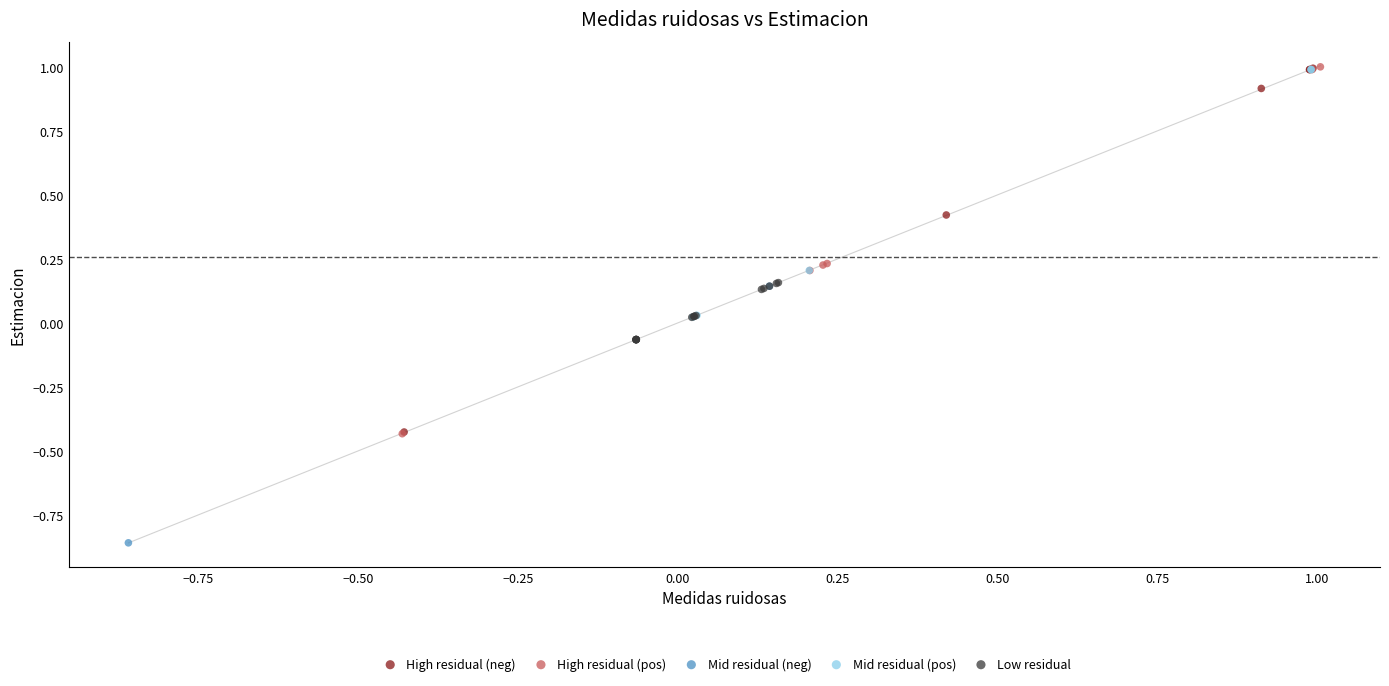

What are all the series names shown in the legend?

High residual (neg), High residual (pos), Mid residual (neg), Mid residual (pos), Low residual